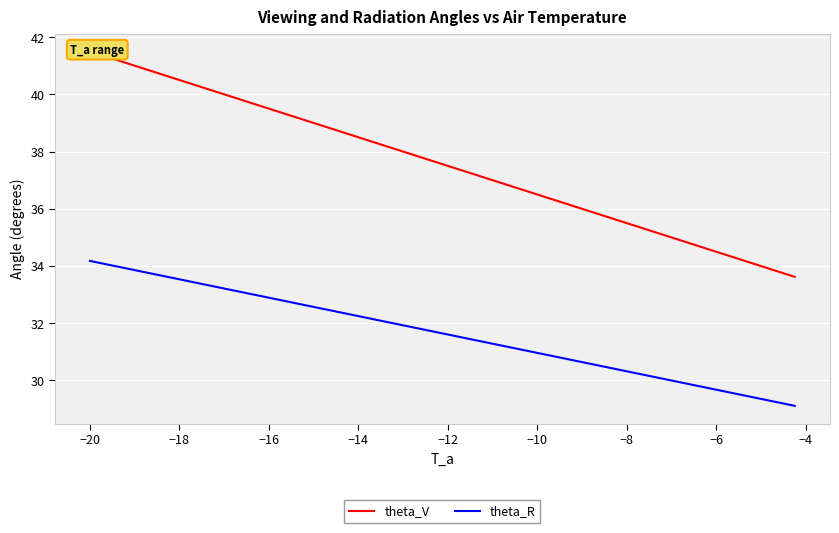

What is the maximum value for theta_R?

34.2